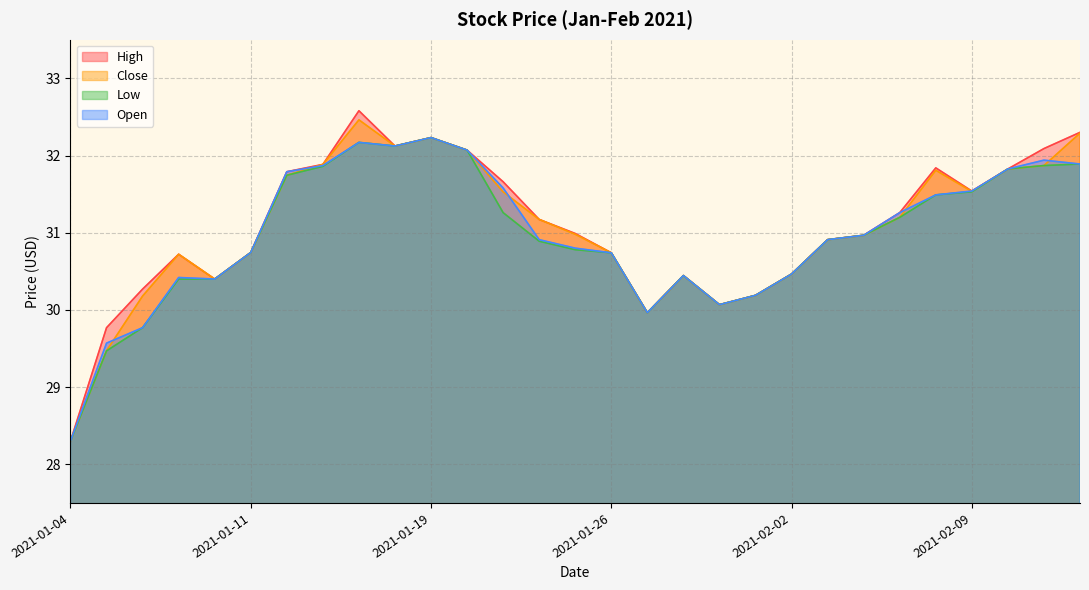

How many values in the Close series exceed 30?

26